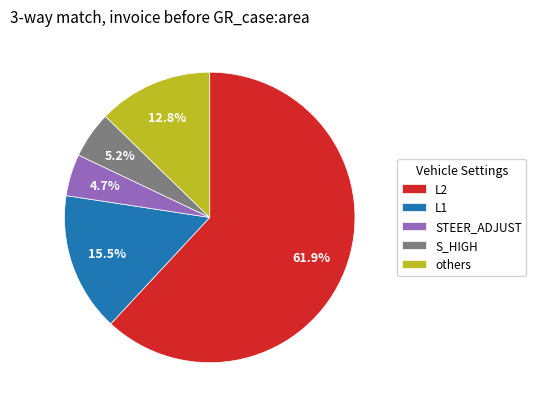

Count the number of slices in the pie.

5